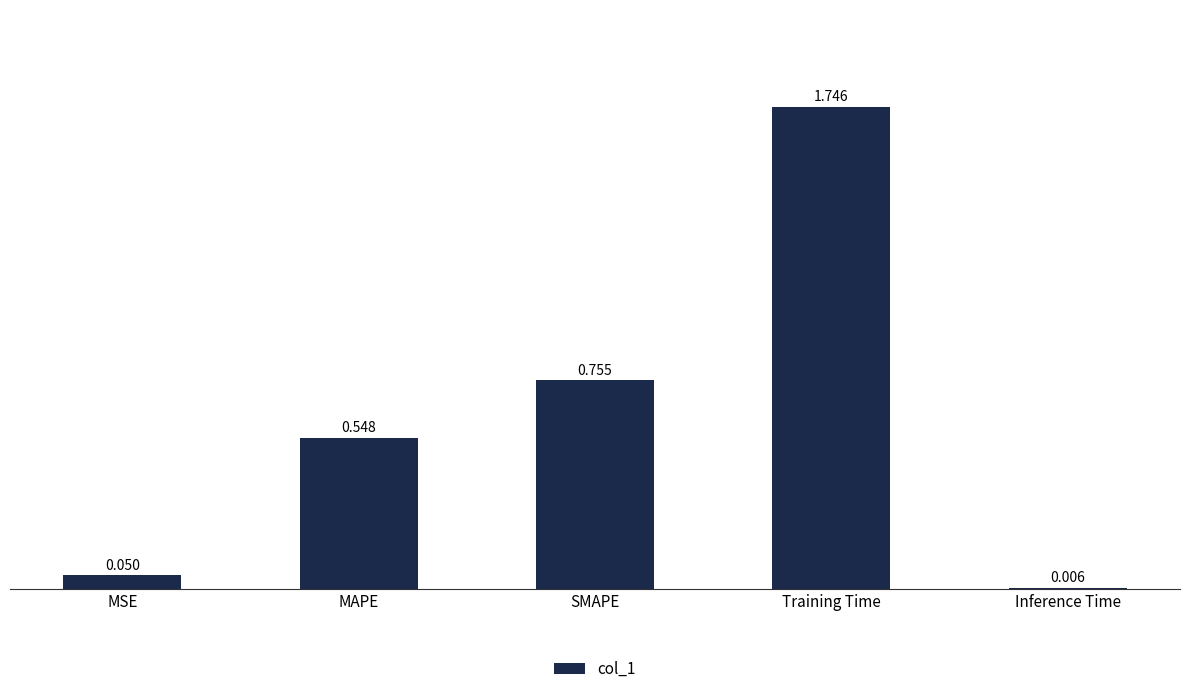

Where is the data nearest to the value 0?

Inference Time